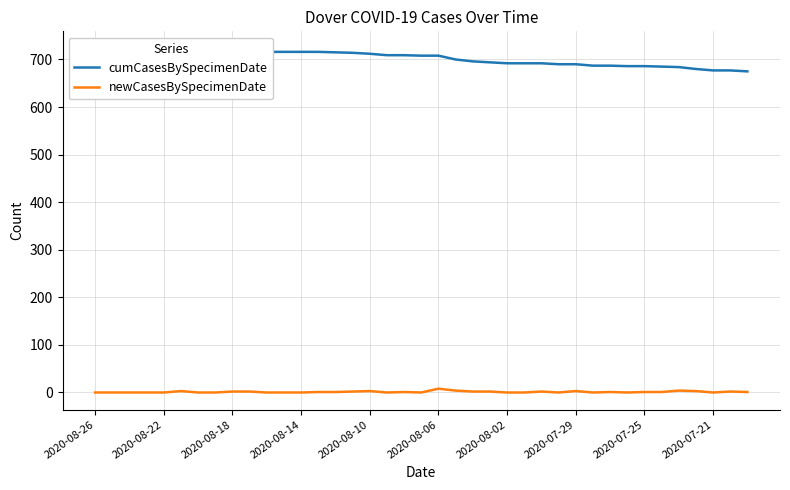

True or false: newCasesBySpecimenDate and cumCasesBySpecimenDate cross at least once.

False